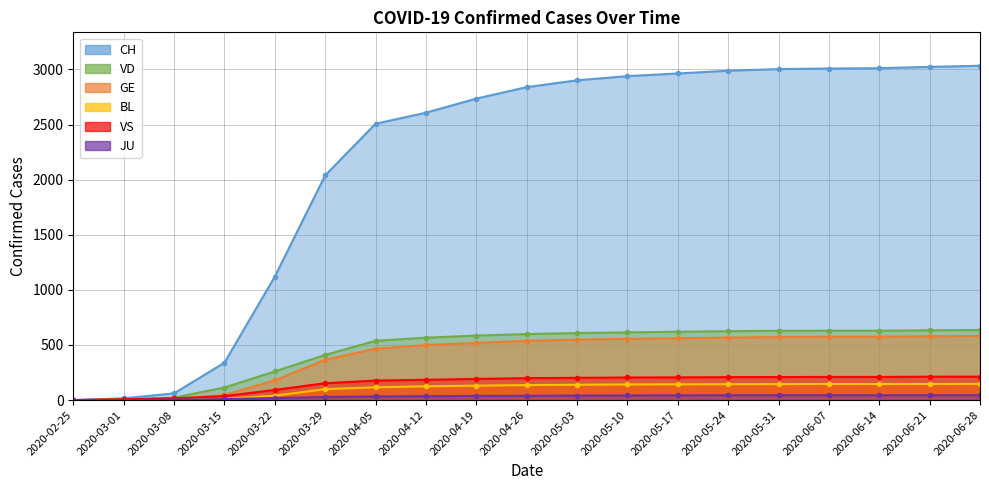

What is the difference between the GE values at 2020-03-29 and 2020-05-31?

207